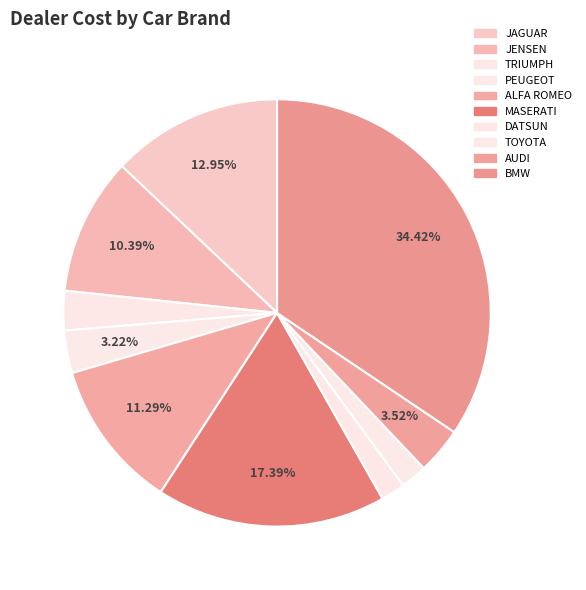

What is the ratio of the value at DATSUN to the value at JAGUAR?

0.1